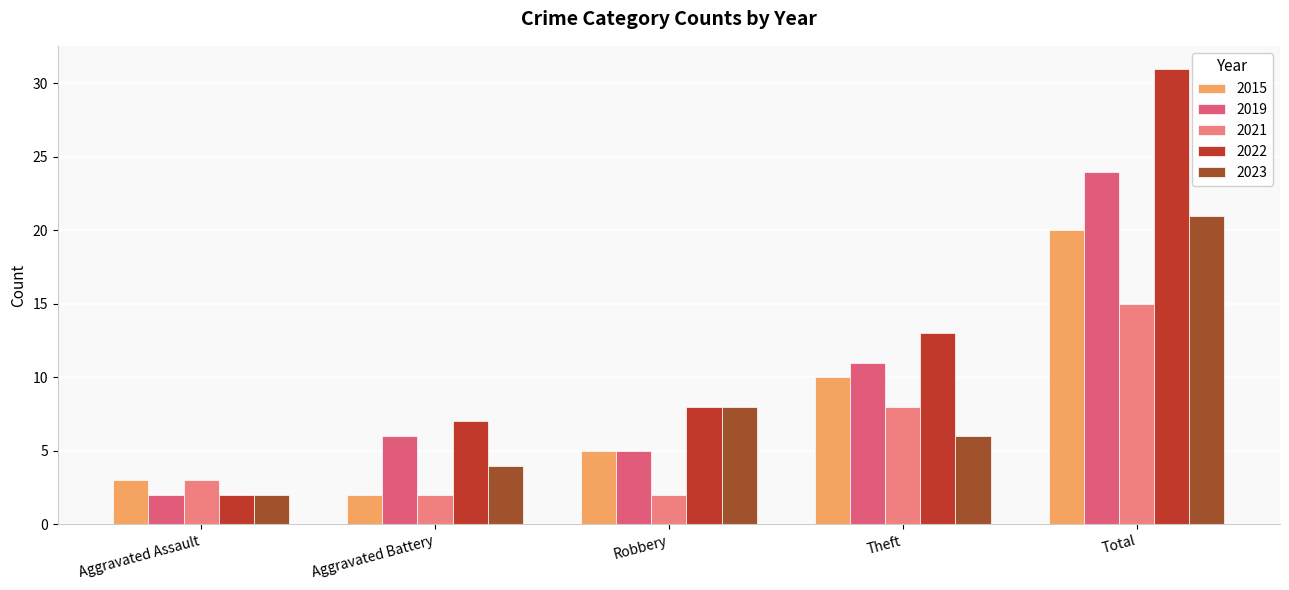

Which series has the largest range (max minus min)?

2022